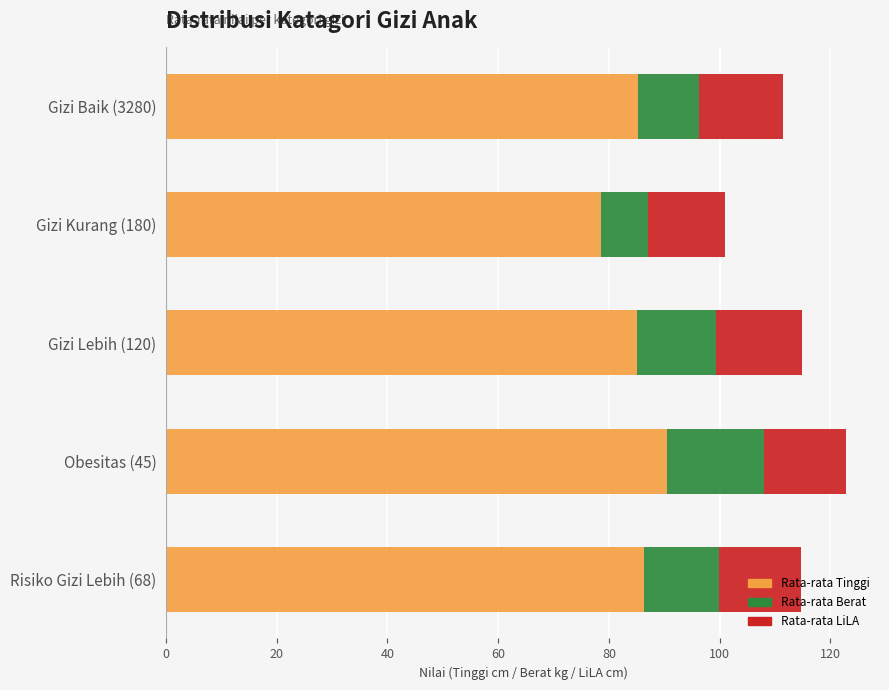

True or false: Rata-rata Tinggi has a value of 85.1 at Gizi Lebih (120).

True